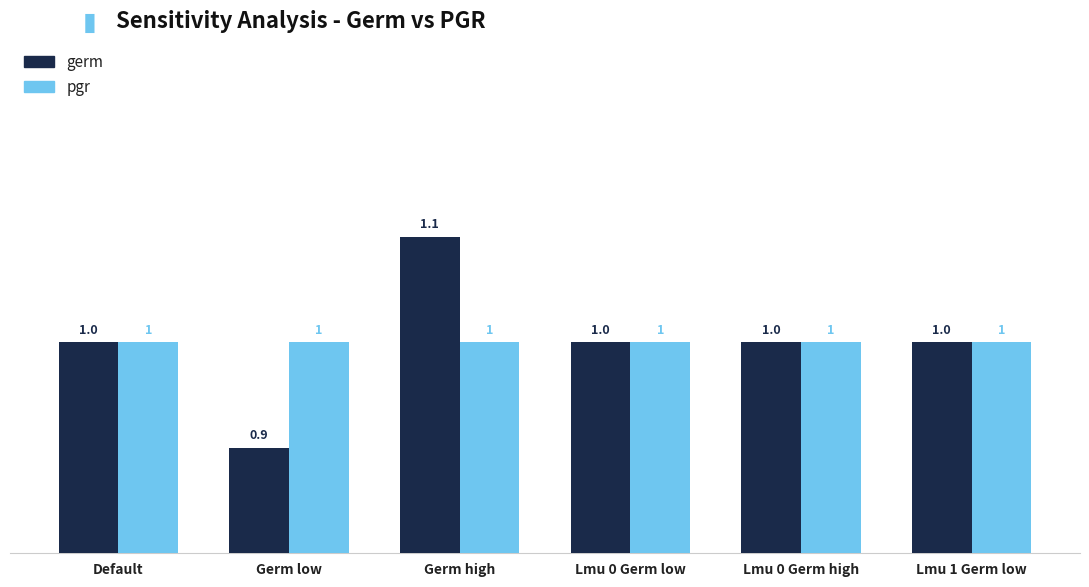

Is it true that germ equals 0.4 at Germ low?

False